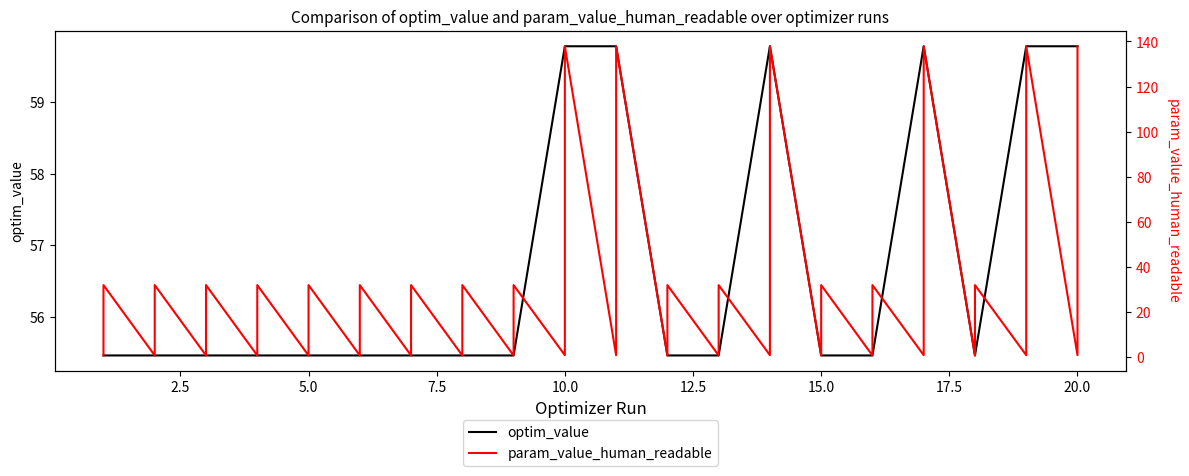

How many data points does each series have?

40